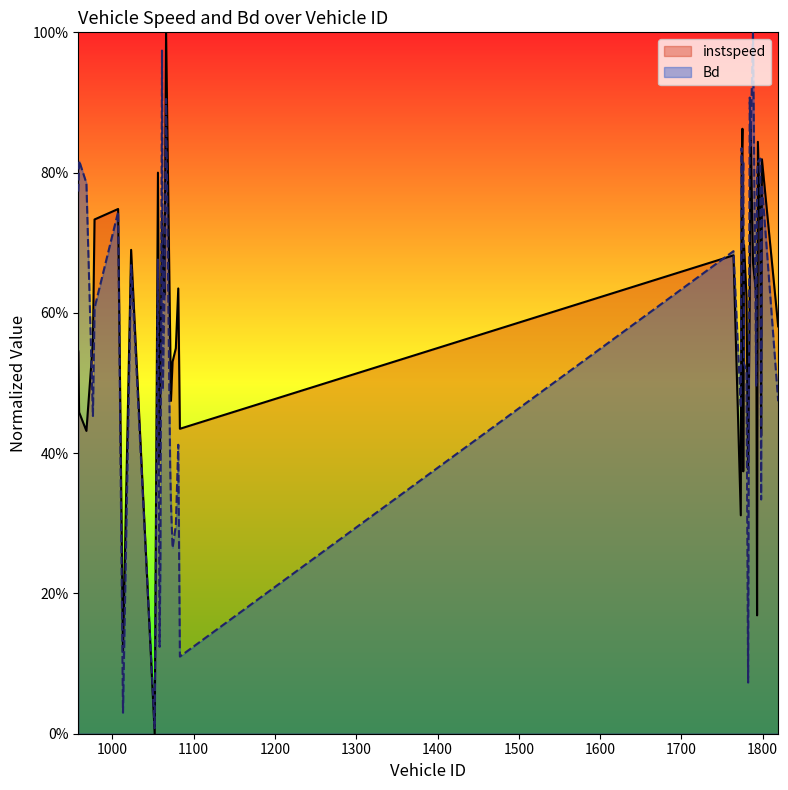

What is the value of the instspeed point at the 20th from the left?

0.5